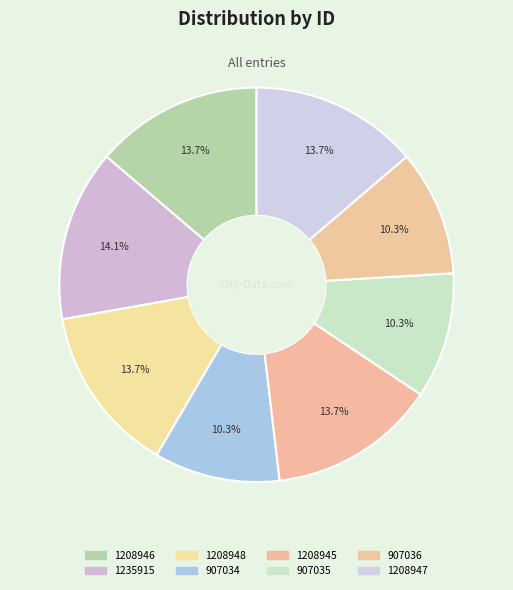

What percentage is the 1208946 slice, to the nearest percent?

14%